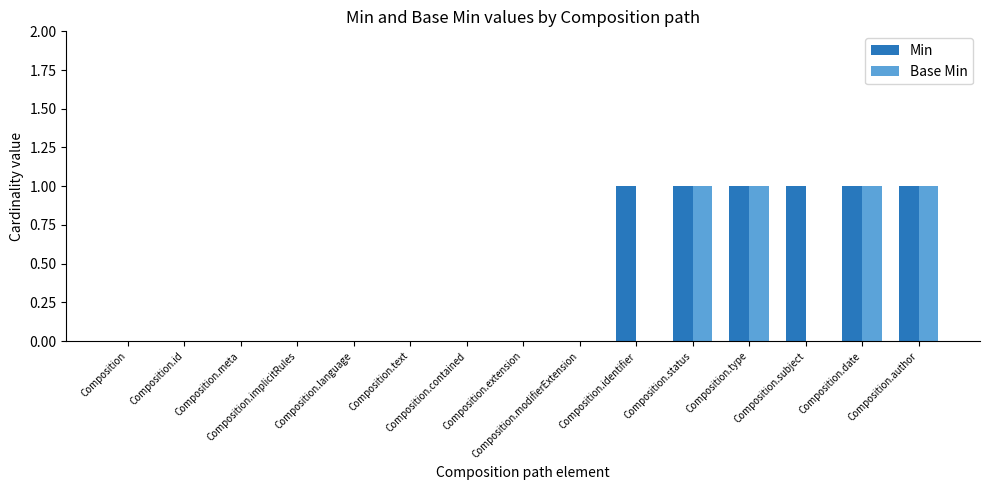

Reading left to right, what are all the values shown in this chart?

Min: 0	0	0	0	0	0	0	0	0	1	1	1	1	1	1
Base Min: 0	0	0	0	0	0	0	0	0	0	1	1	0	1	1